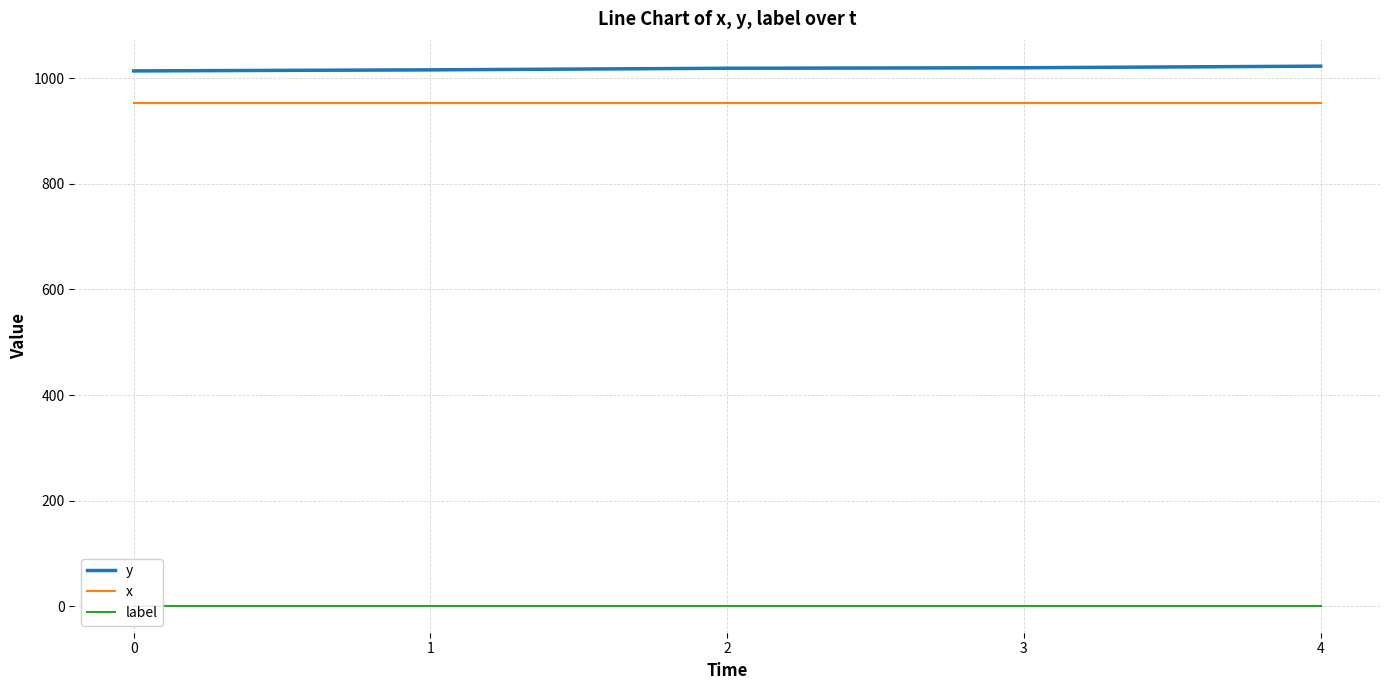

The y series shows 565 at 0. True or false?

False